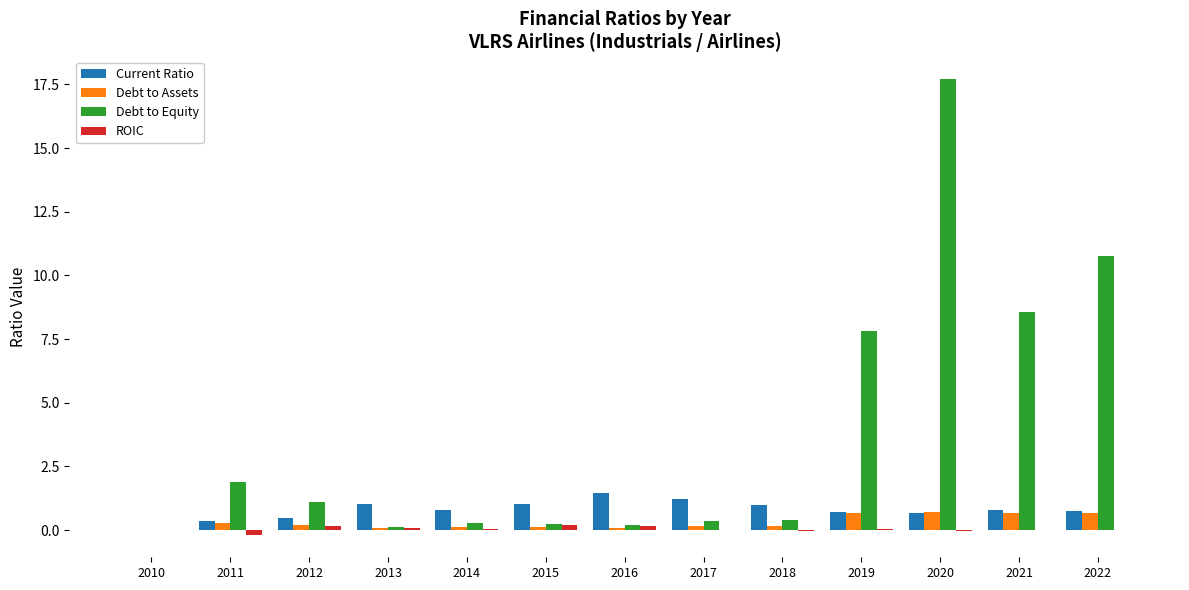

The value of Current Ratio at 2013 is 1.0. True or false?

True